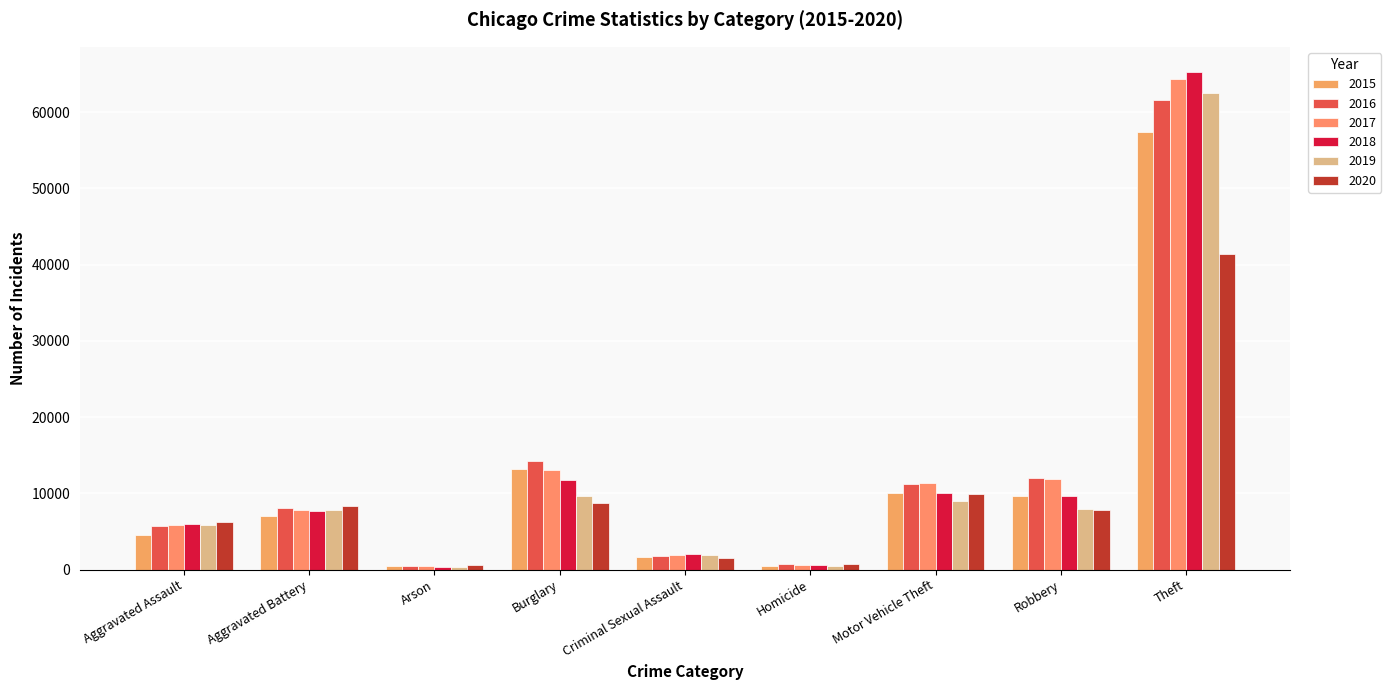

What are all the series names shown in the legend?

2015, 2016, 2017, 2018, 2019, 2020